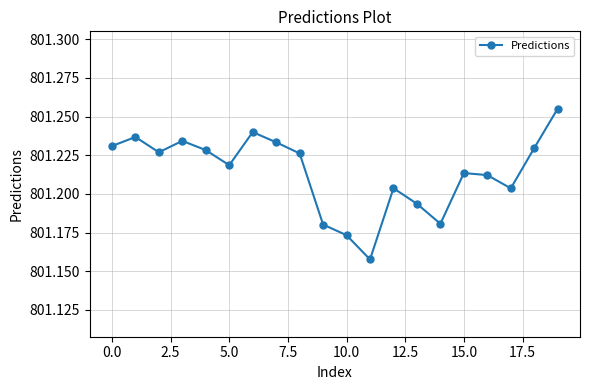

How many values are between 801 and 802?

20